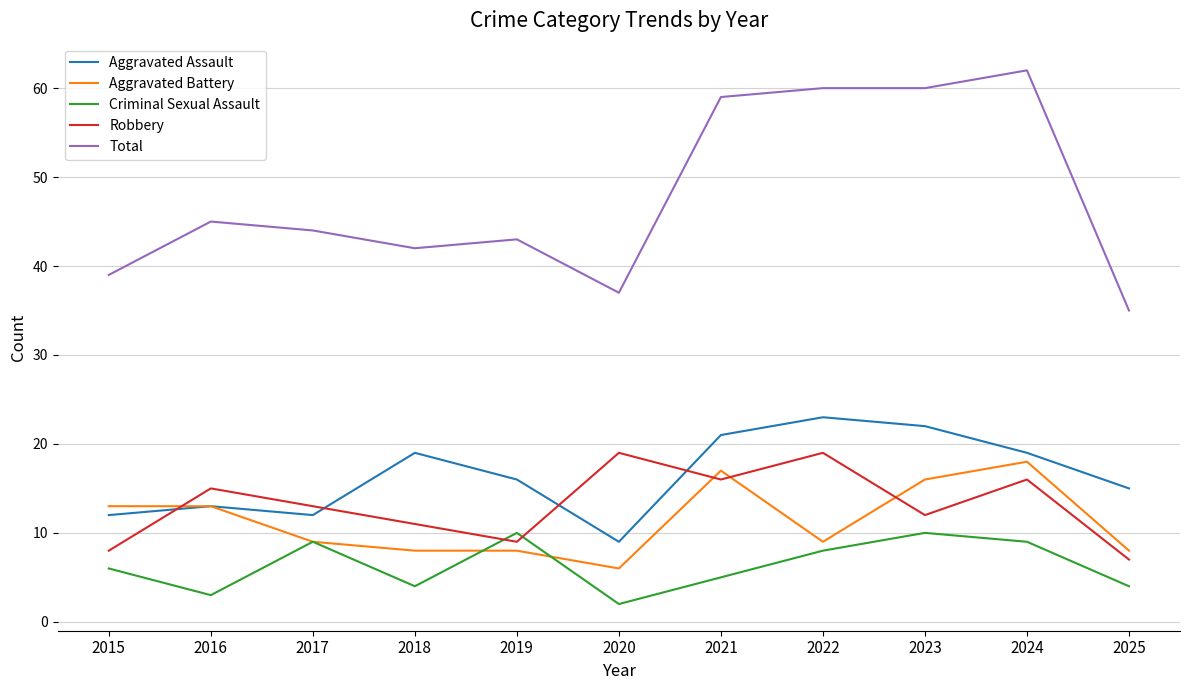

Which label corresponds to the smallest value in the chart?

2020